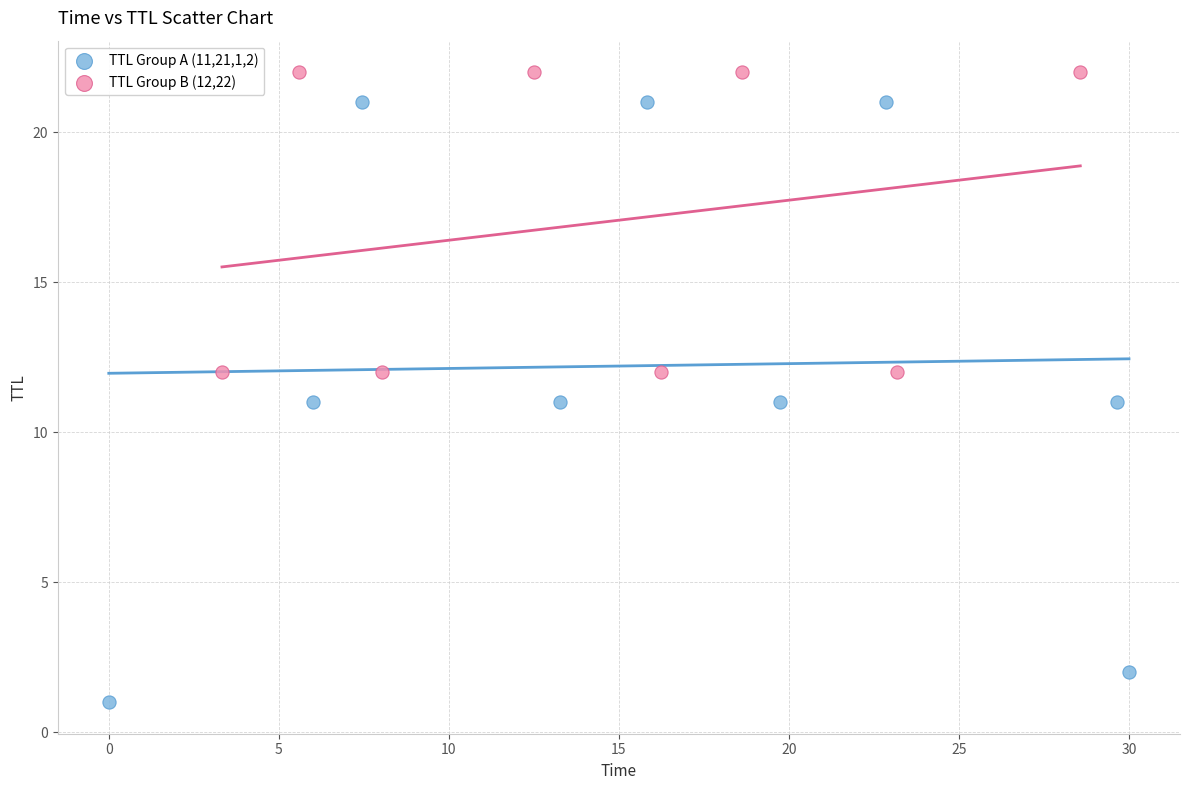

Which series contains the lowest Y value?

TTL Group A (11,21,1,2)